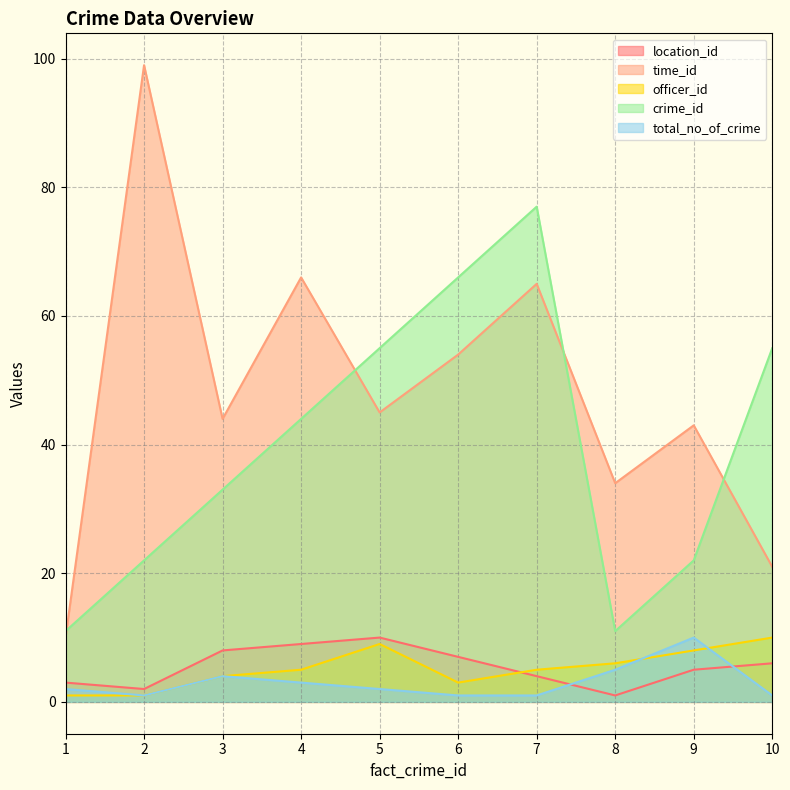

In crime_id, how many points are lower than both neighbors (excluding endpoints)?

1